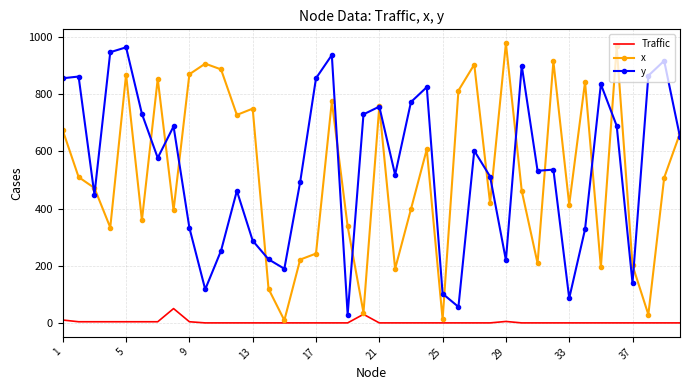

In x, how many points are lower than both neighbors (excluding endpoints)?

13